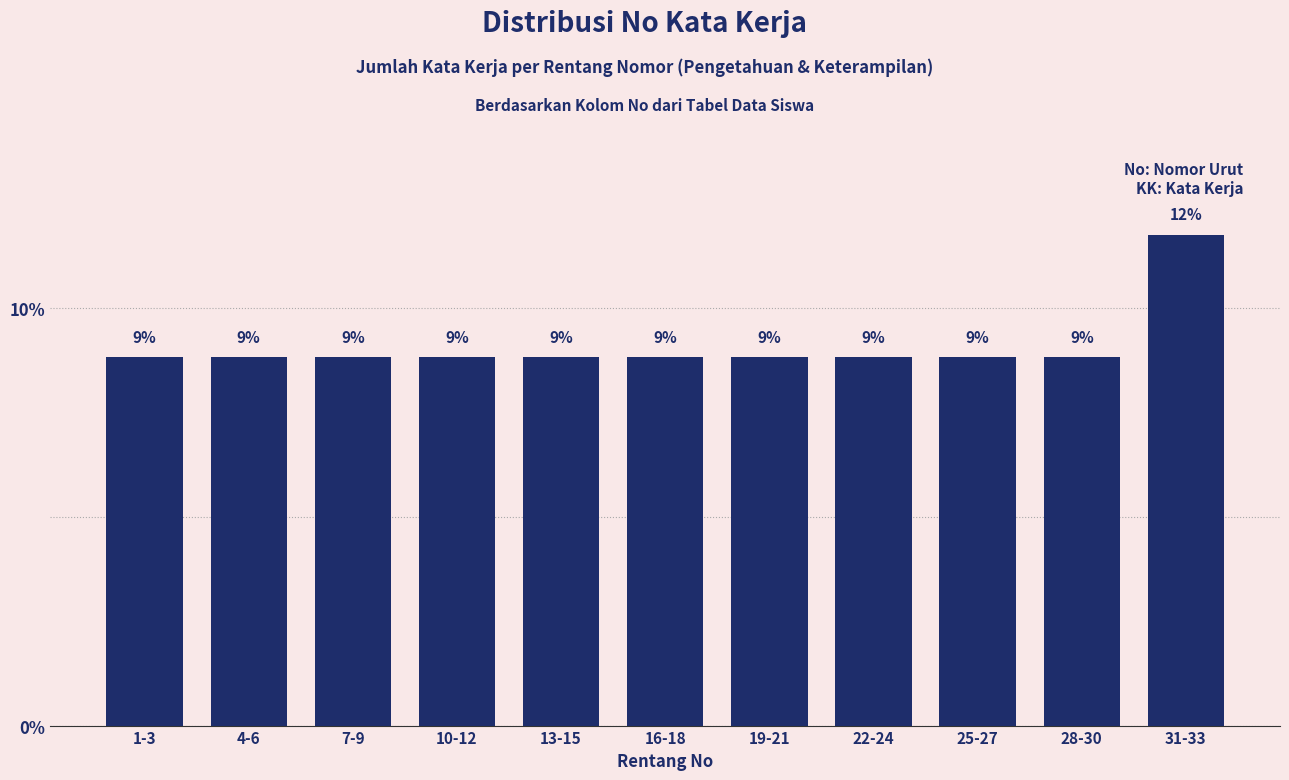

Does the chart contain any negative values?

No